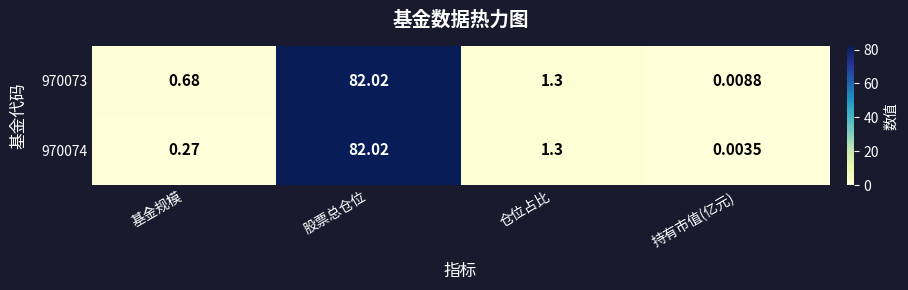

What is the greatest value displayed?

82.0